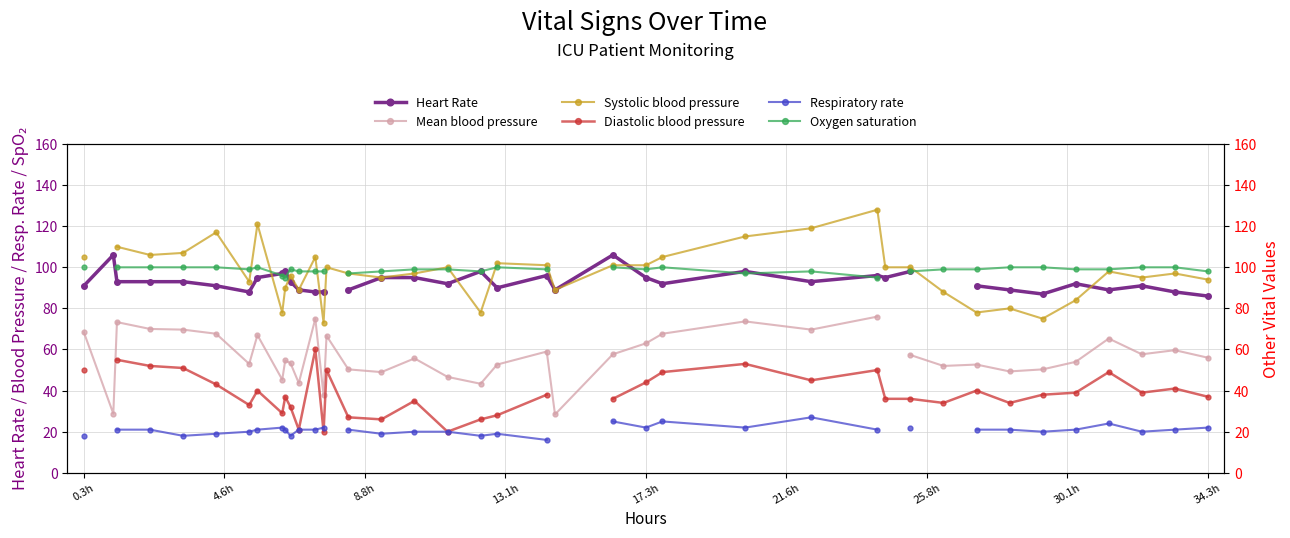

How many values in the Oxygen saturation series are below 99?

13